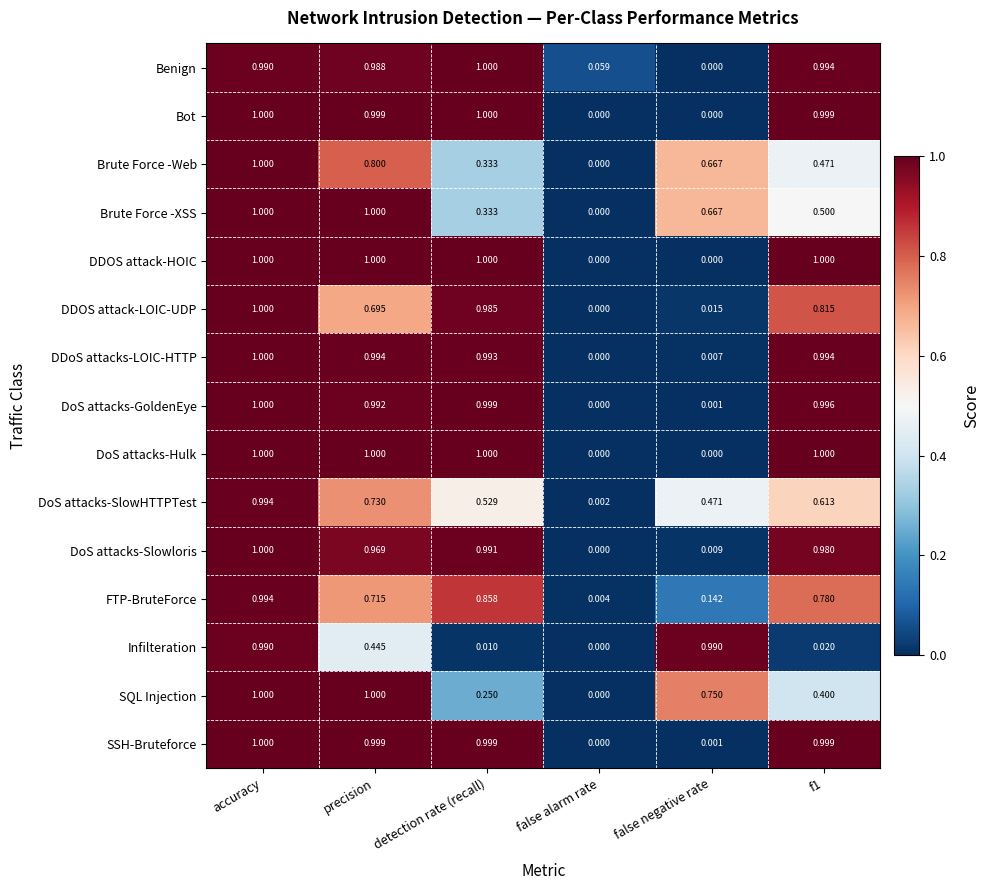

At which category is the sum across all series the highest?

accuracy